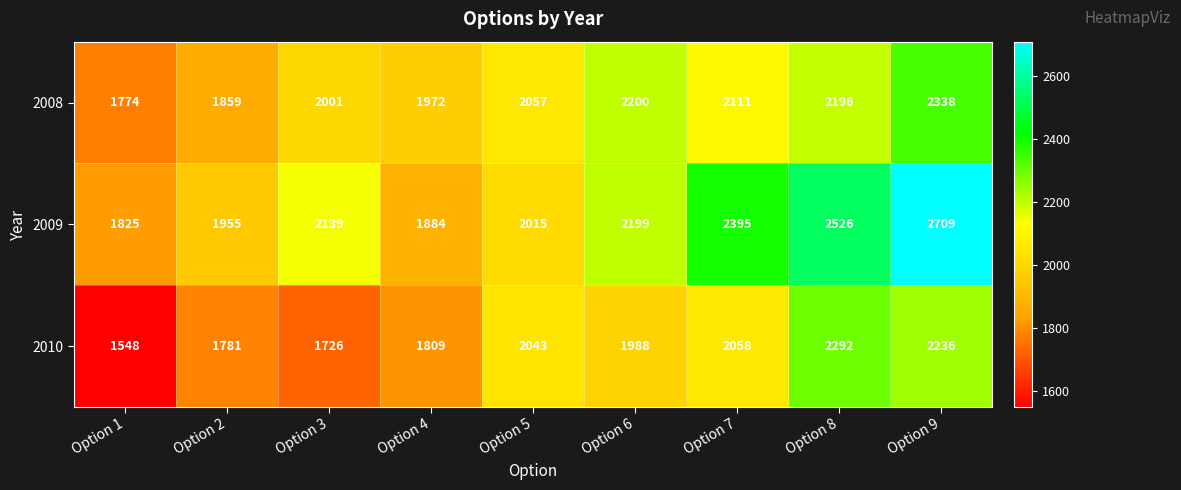

Is it true that 2009 equals 2139 at Option 3?

True